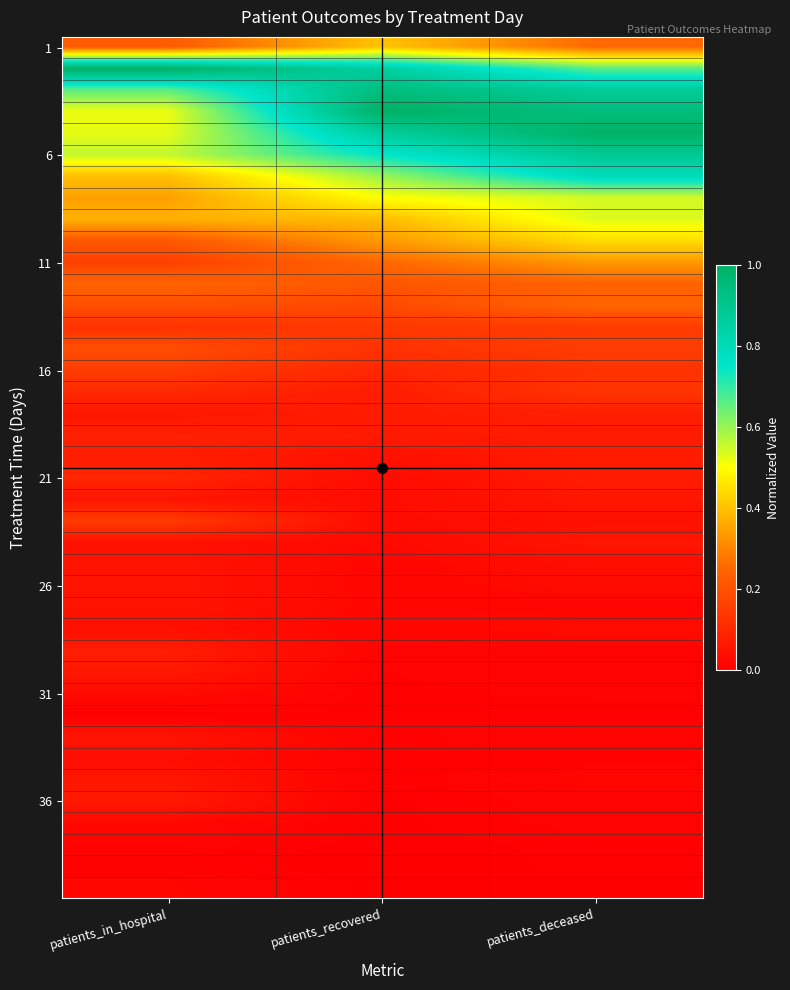

Count the number of data series in this chart.

40